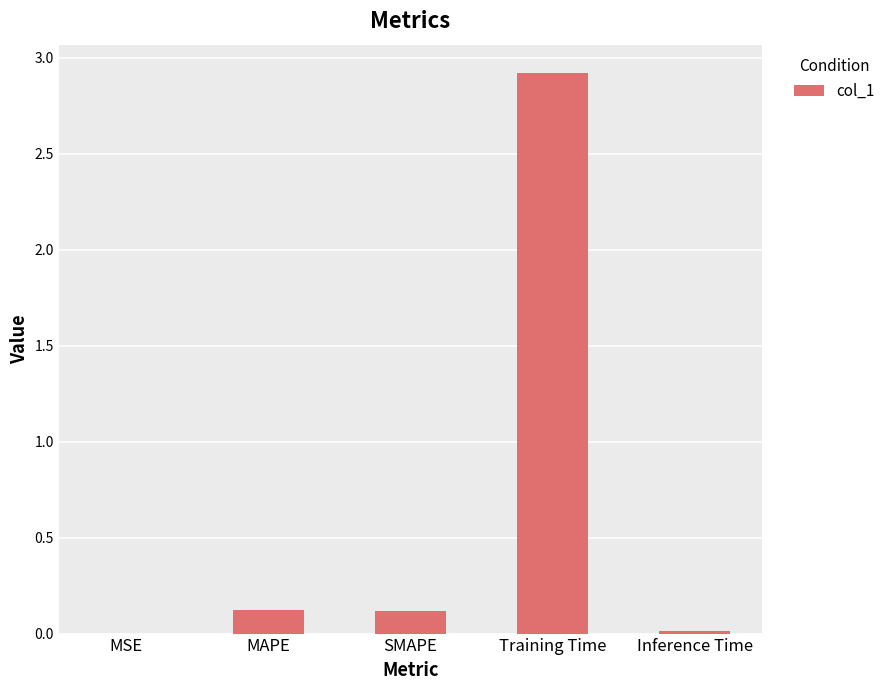

The value at Training Time is 3.8. True or false?

False